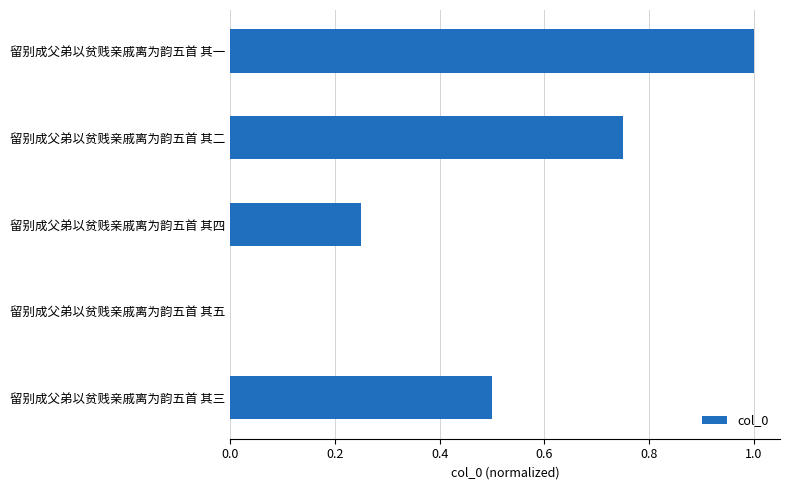

Which category has the highest value across all series?

留别成父弟以贫贱亲戚离为韵五首 其一